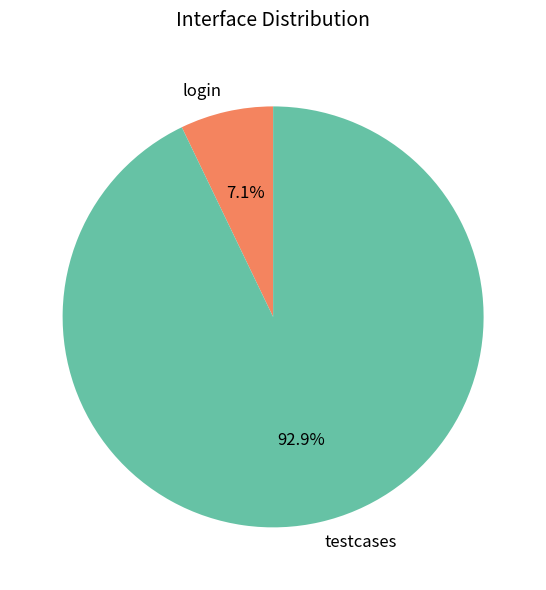

To the nearest percent, what is the average slice percentage?

50%